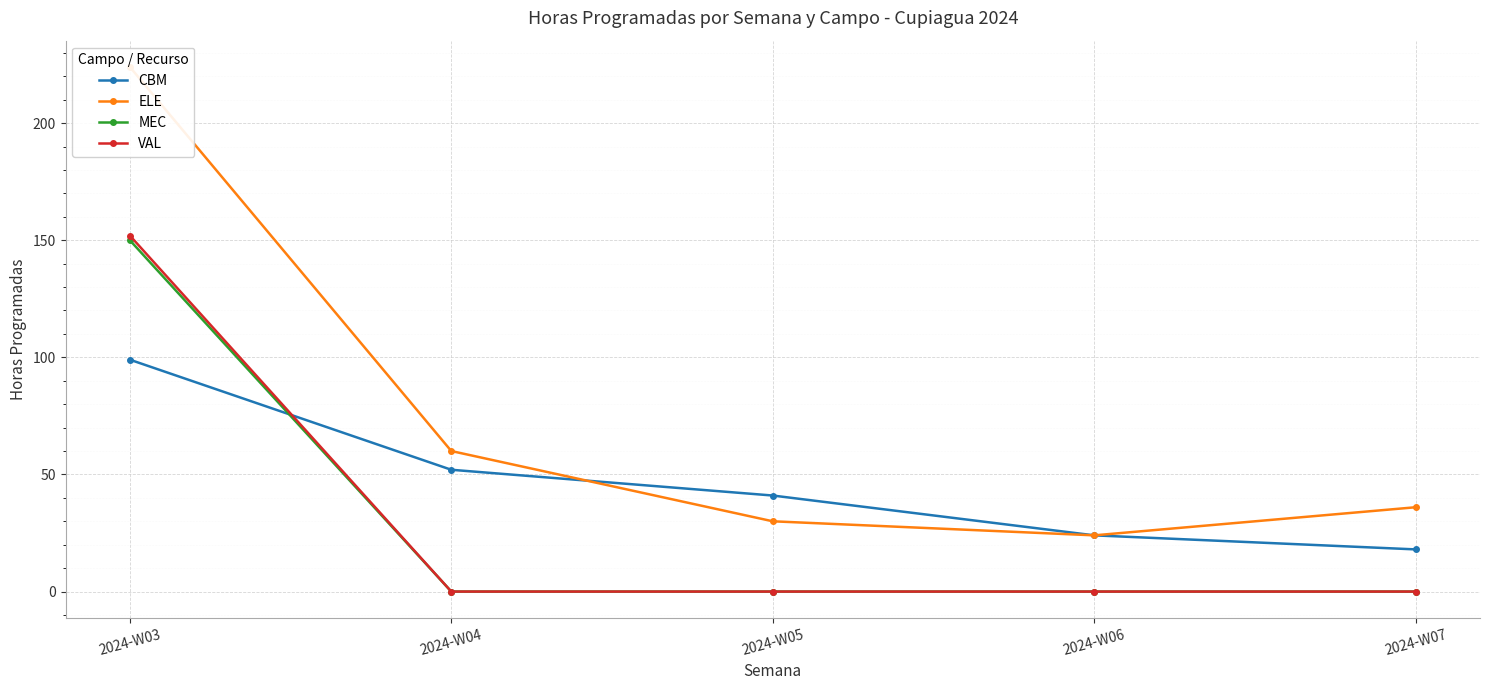

The VAL series shows 0 at 2024-W05. True or false?

True